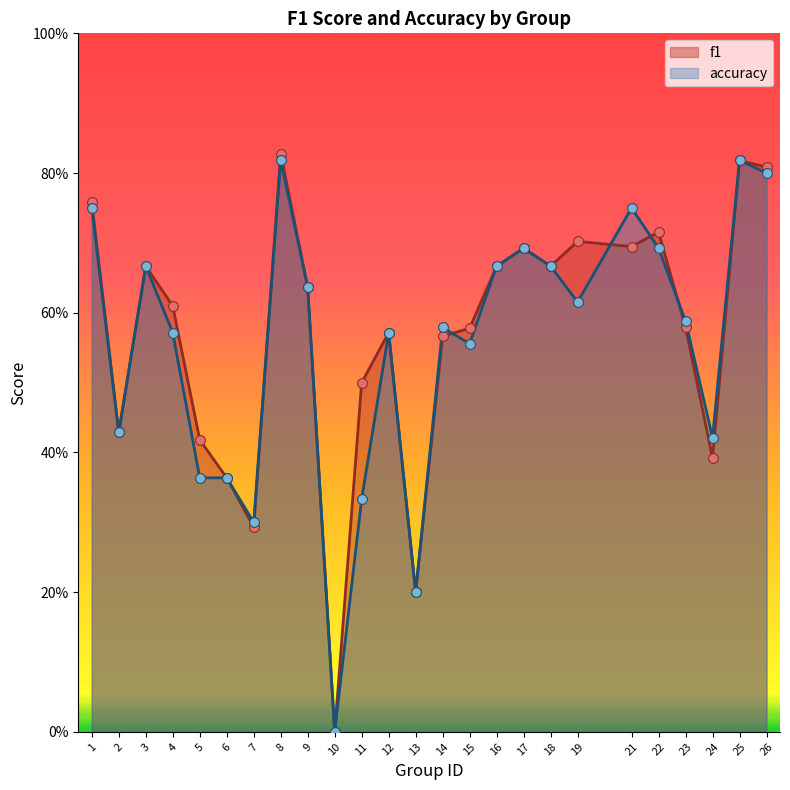

At how many categories does at least one series exceed 0?

24